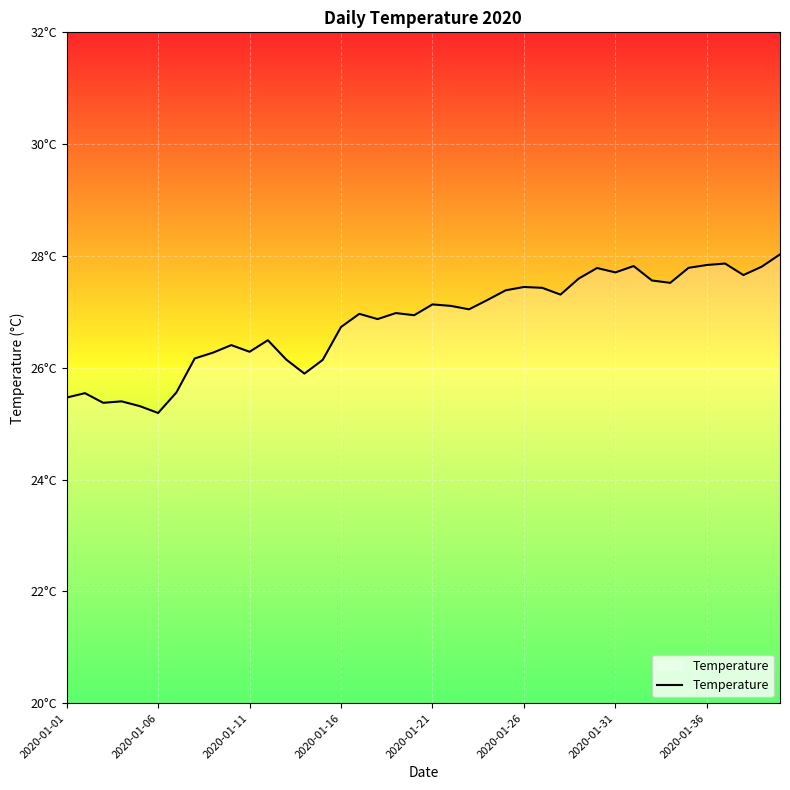

Does the chart display data point markers on the line(s)?

No